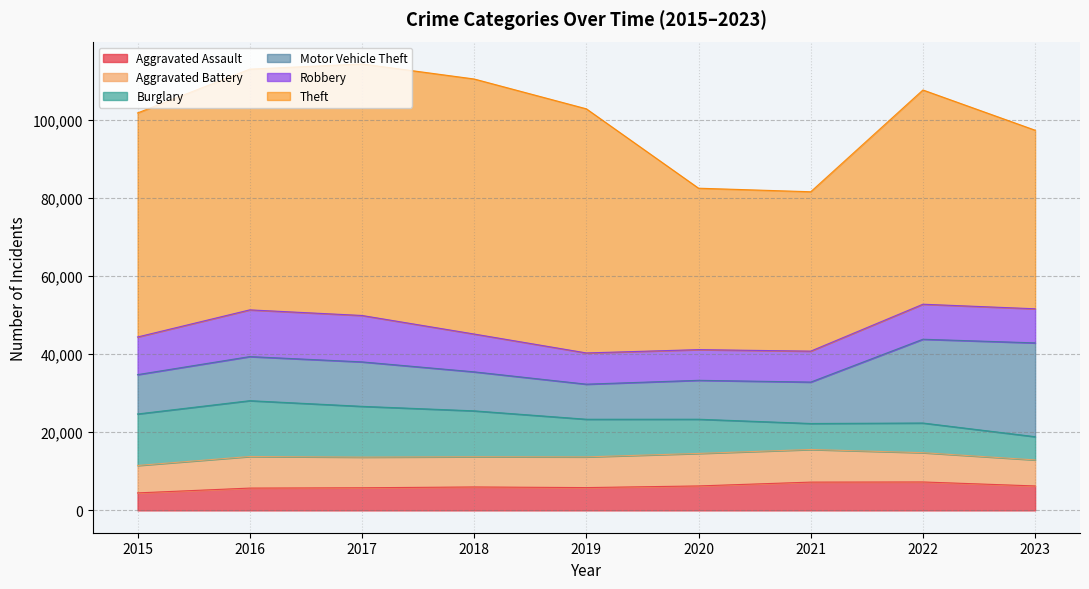

What is the value of the Aggravated Assault point at the 8th from the left?

7281